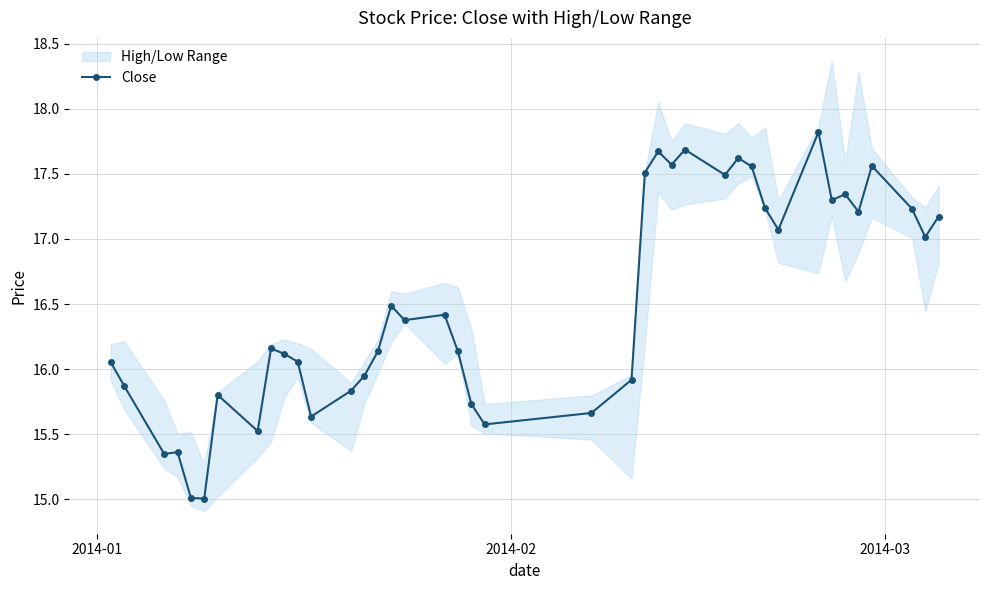

How many categories are shown in the chart?

40